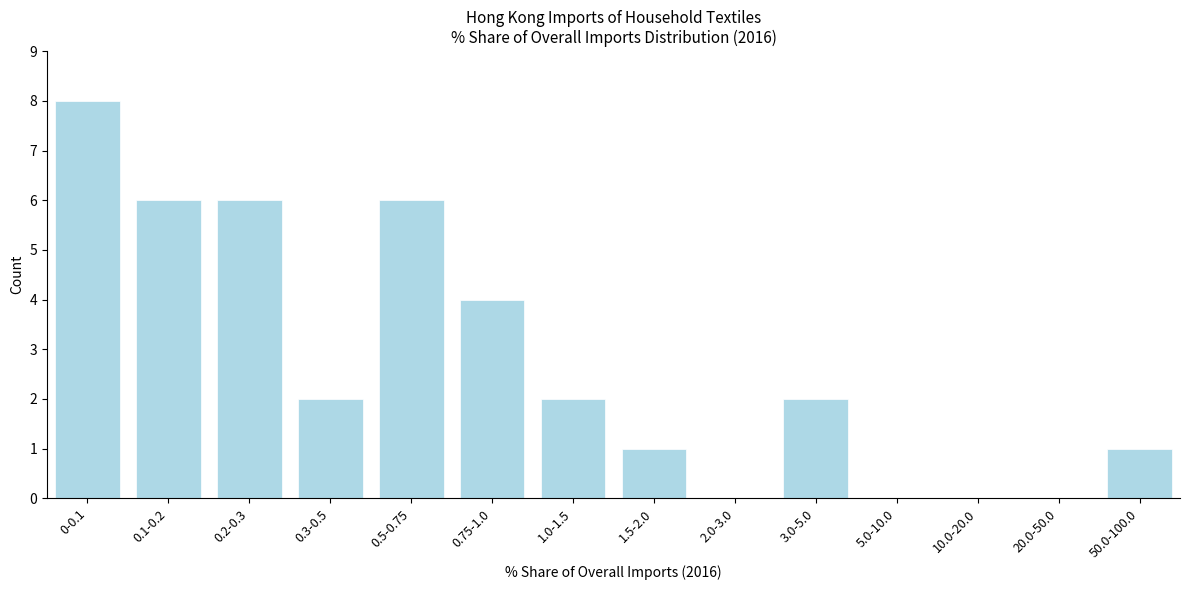

Reading left to right, what are all the values shown in this chart?

0-0.1=8	0.1-0.2=6	0.2-0.3=6	0.3-0.5=2	0.5-0.75=6	0.75-1.0=4	1.0-1.5=2	1.5-2.0=1	2.0-3.0=0	3.0-5.0=2	5.0-10.0=0	10.0-20.0=0	20.0-50.0=0	50.0-100.0=1